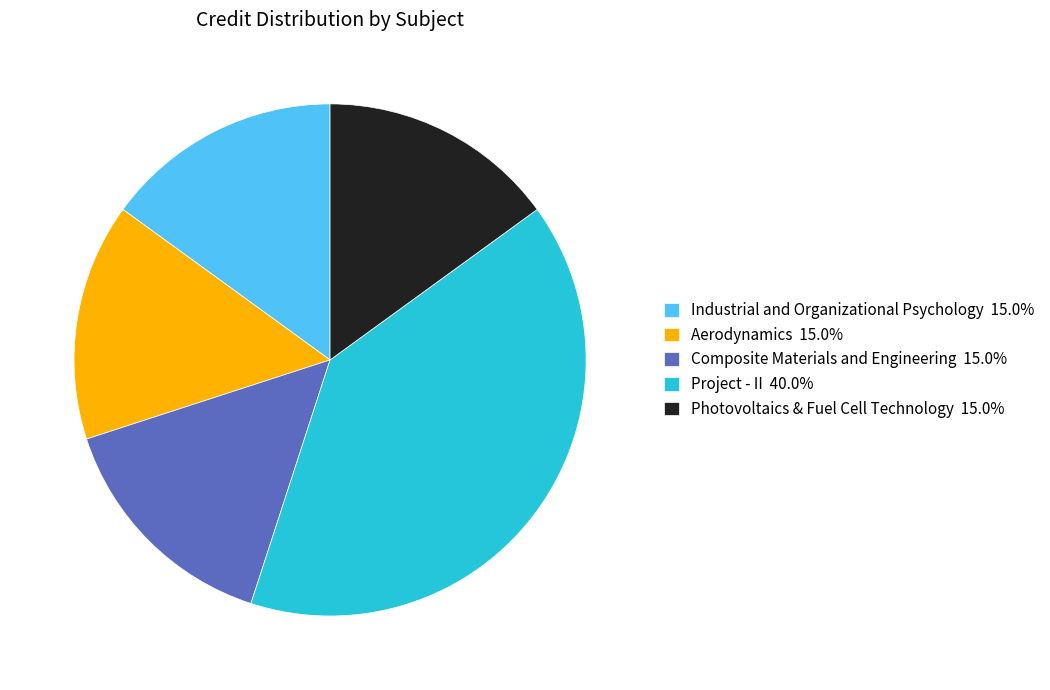

Is the sum of Project - II and Photovoltaics & Fuel Cell Technology greater than half?

Yes